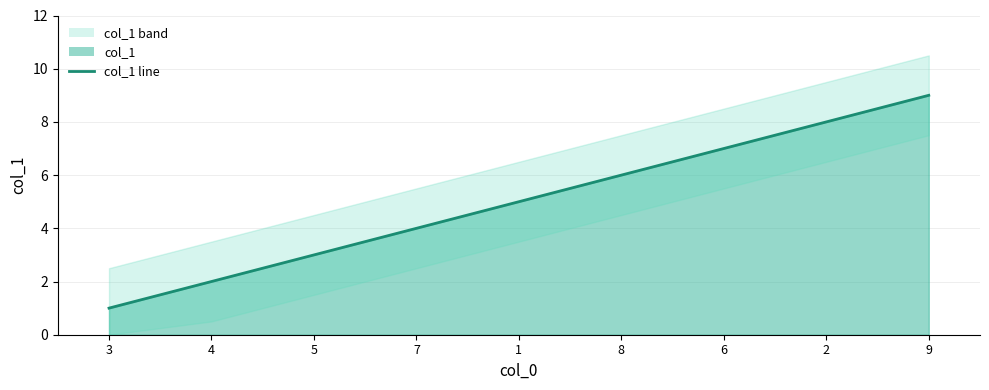

Reading right to left, what are all the values shown in this chart?

9	8	7	6	5	4	3	2	1